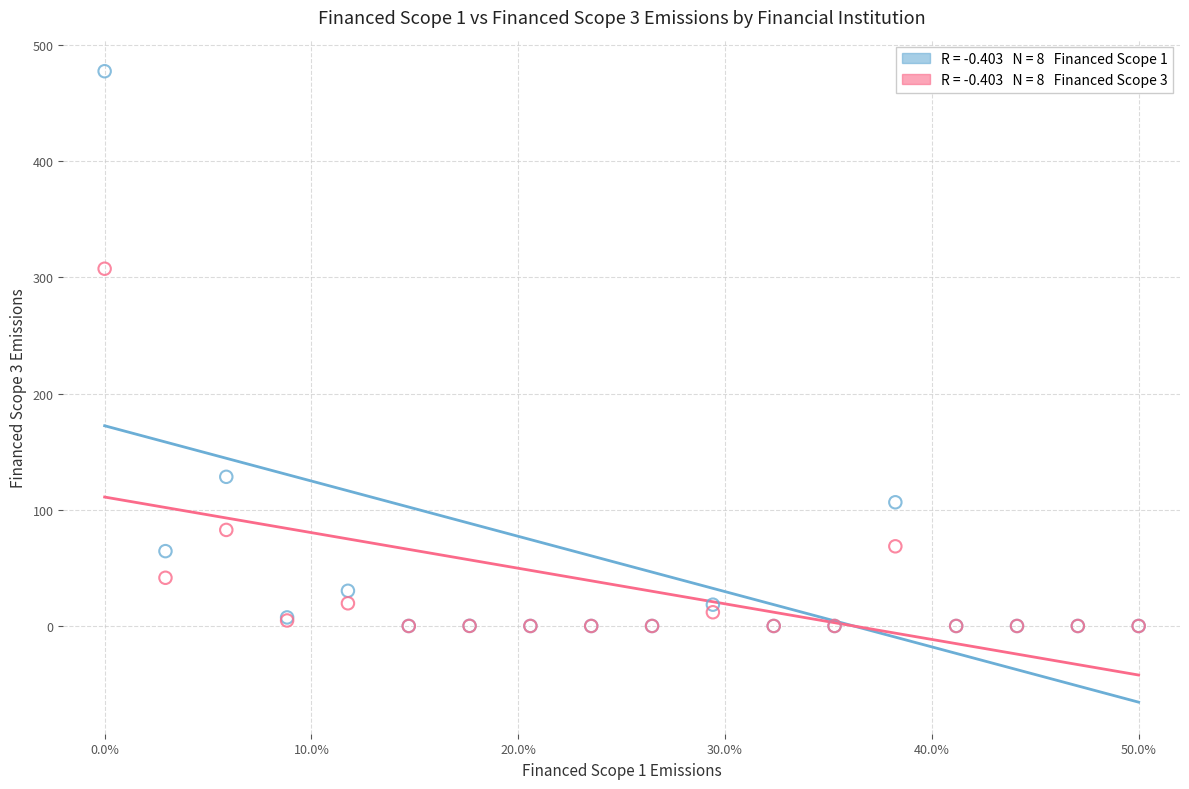

Across all series, what Y value is closest to 238?

307.4